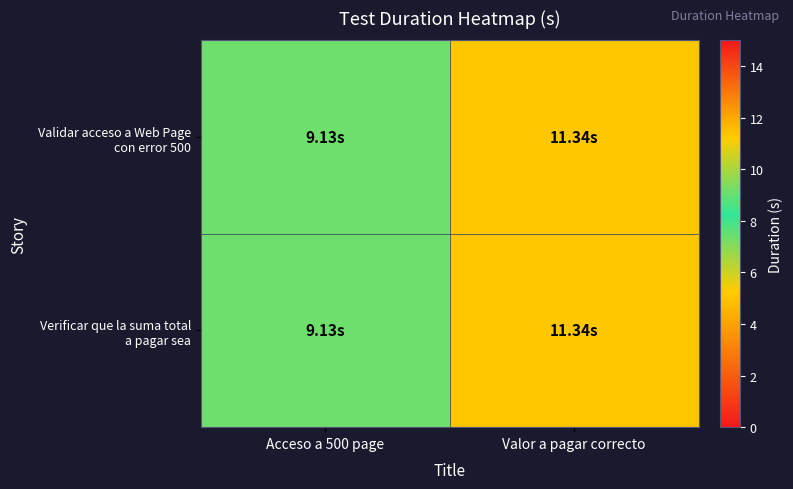

At which category is the sum across all series the highest?

Valor a pagar correcto